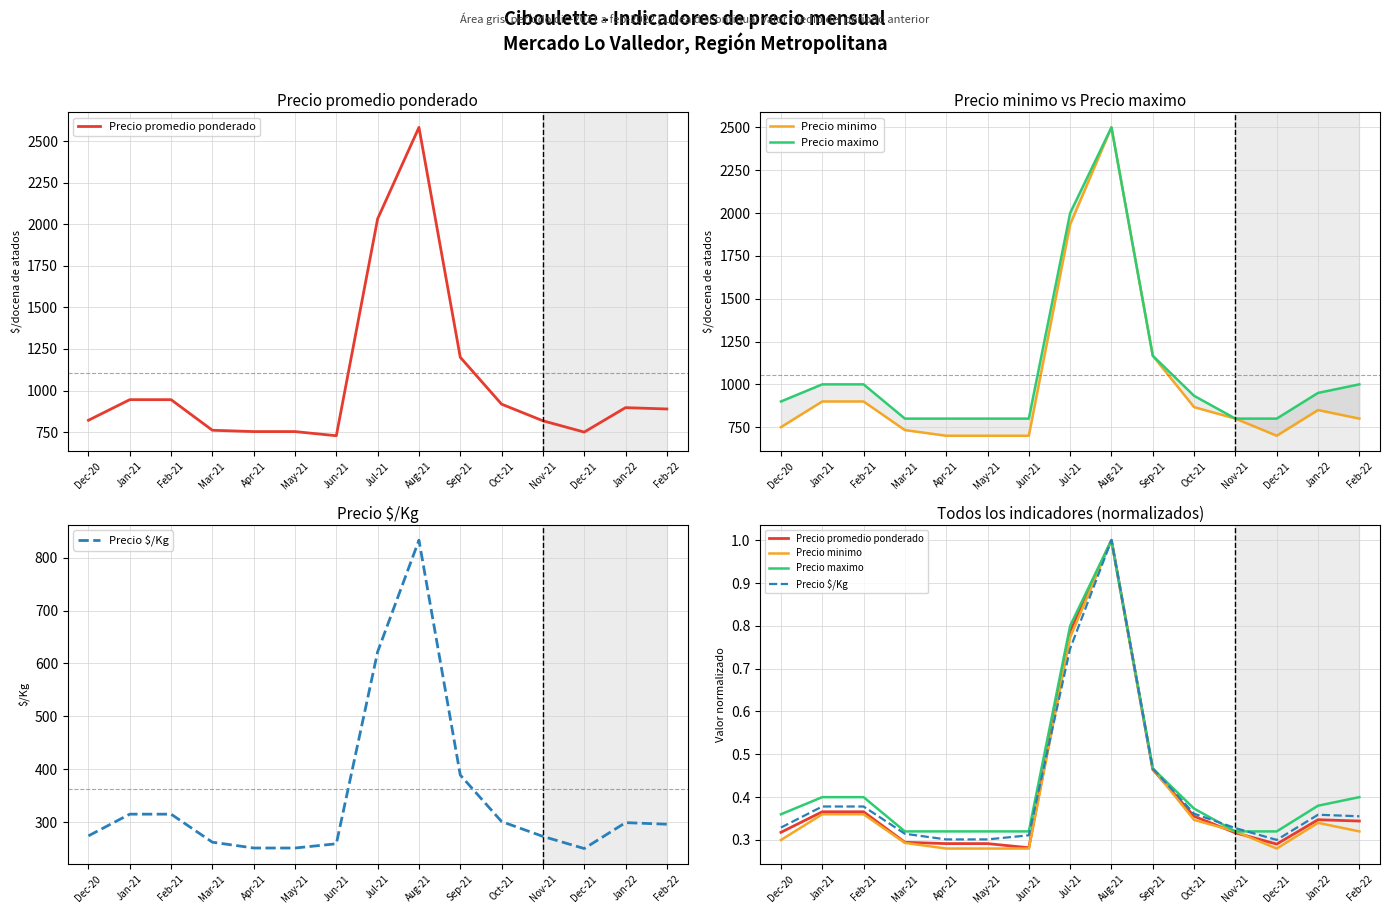

Where is the first local maximum for Precio minimo?

Aug-21